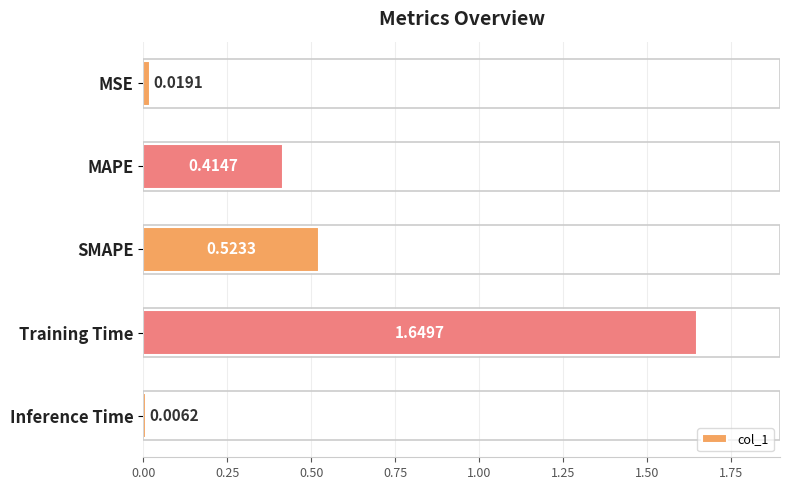

What is the label of the 3rd bar from the top?

SMAPE